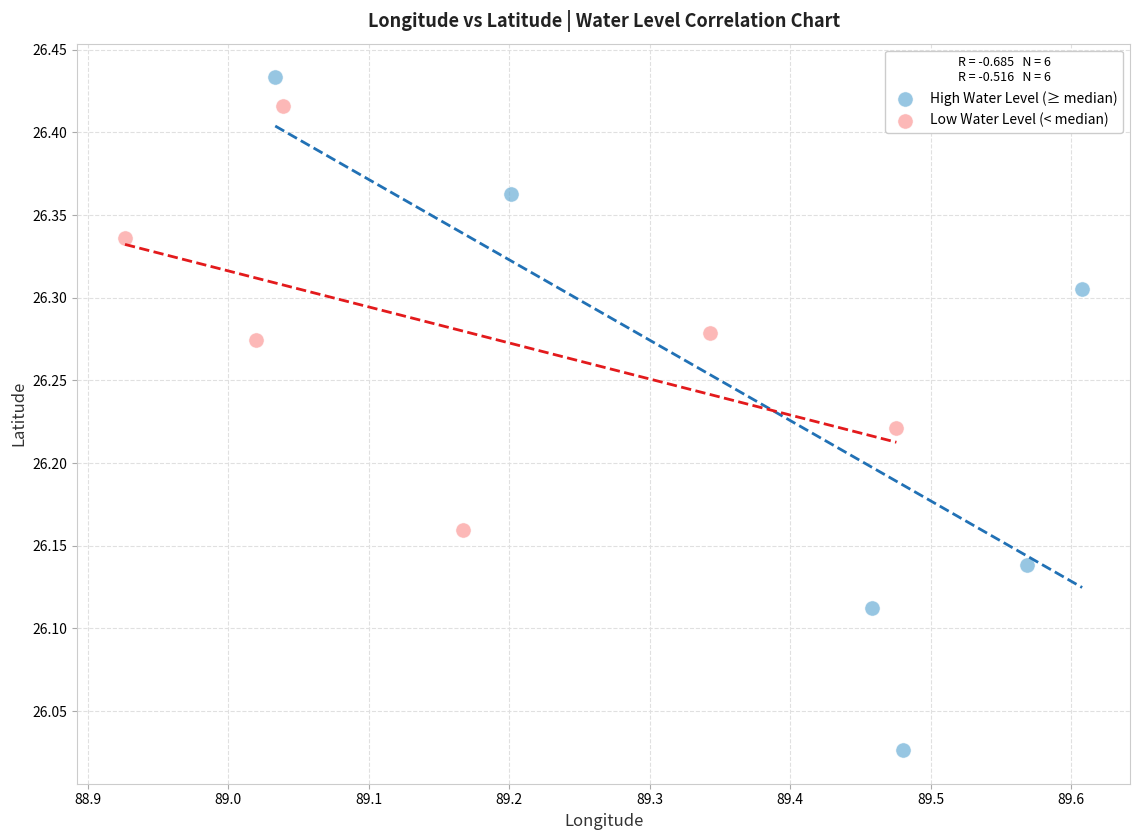

Which series reaches the minimum Y coordinate?

High Water Level (≥ median)